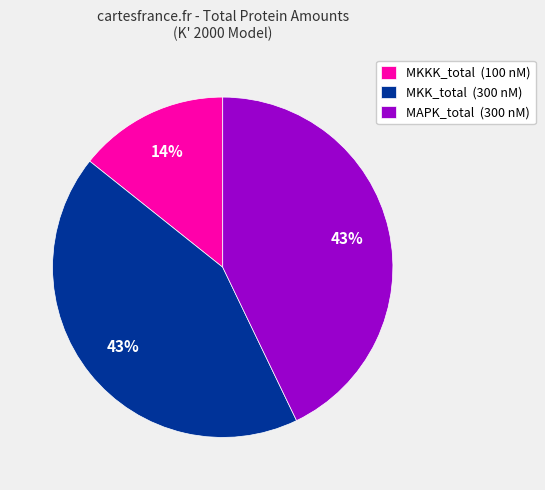

Which has a higher value, MKKK_total (100 nM) or MAPK_total (300 nM)?

MAPK_total (300 nM)